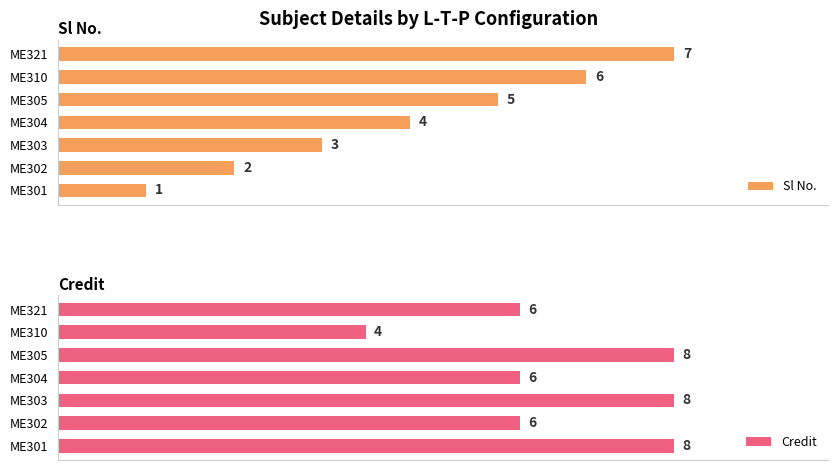

How many groups of bars are there?

7